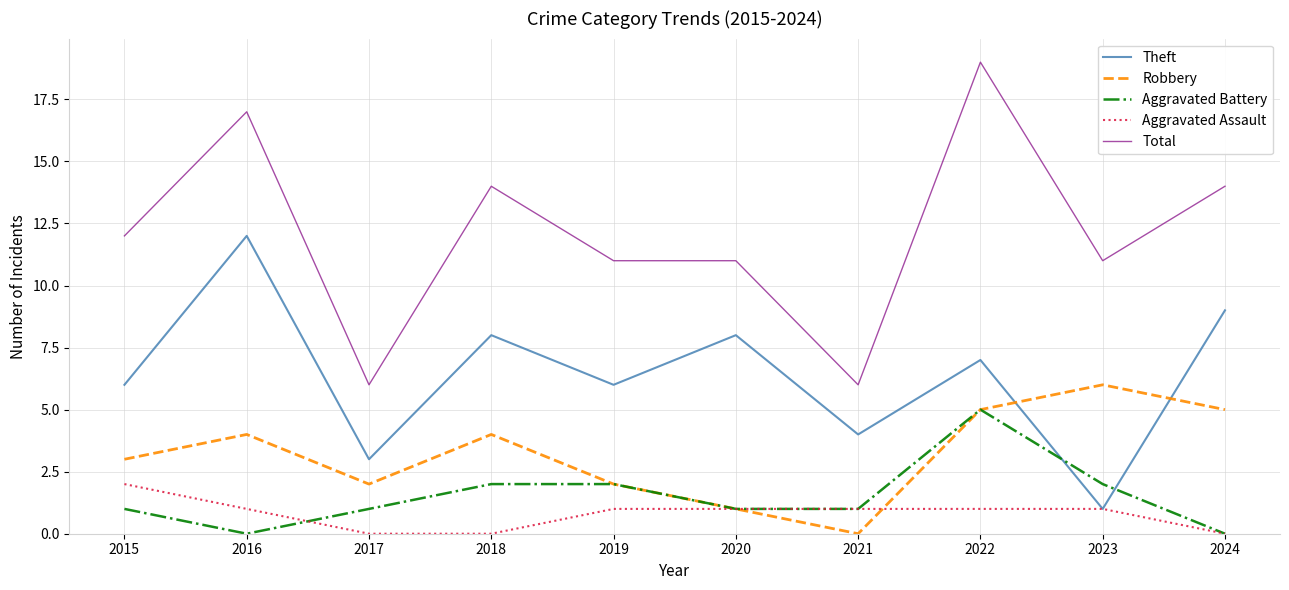

True or false: Theft and Total cross at least once.

False